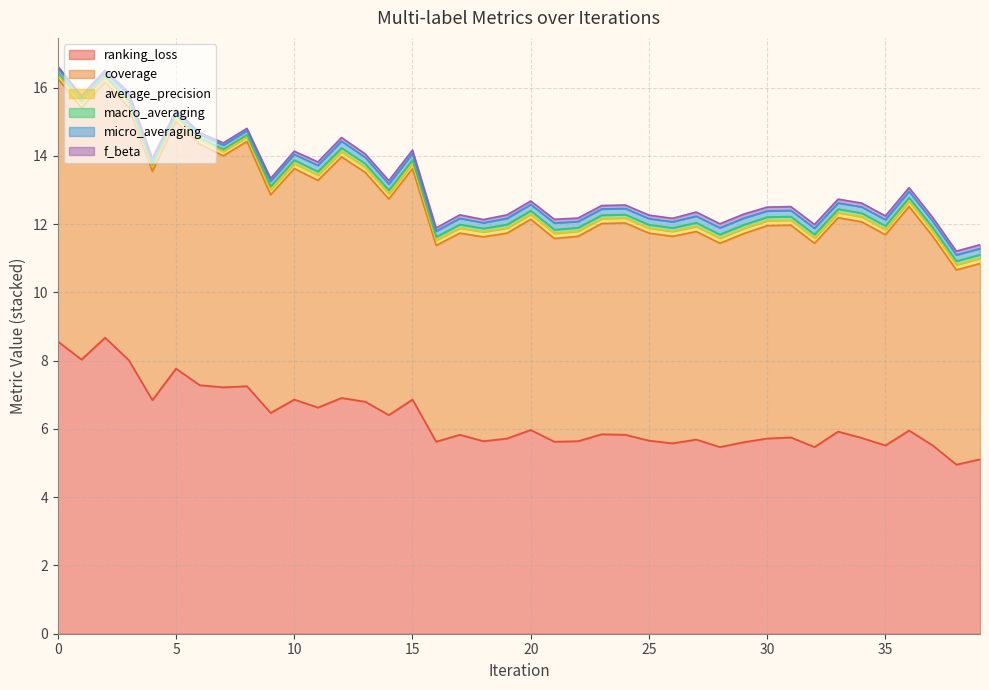

Which series has the widest spread of values?

ranking_loss